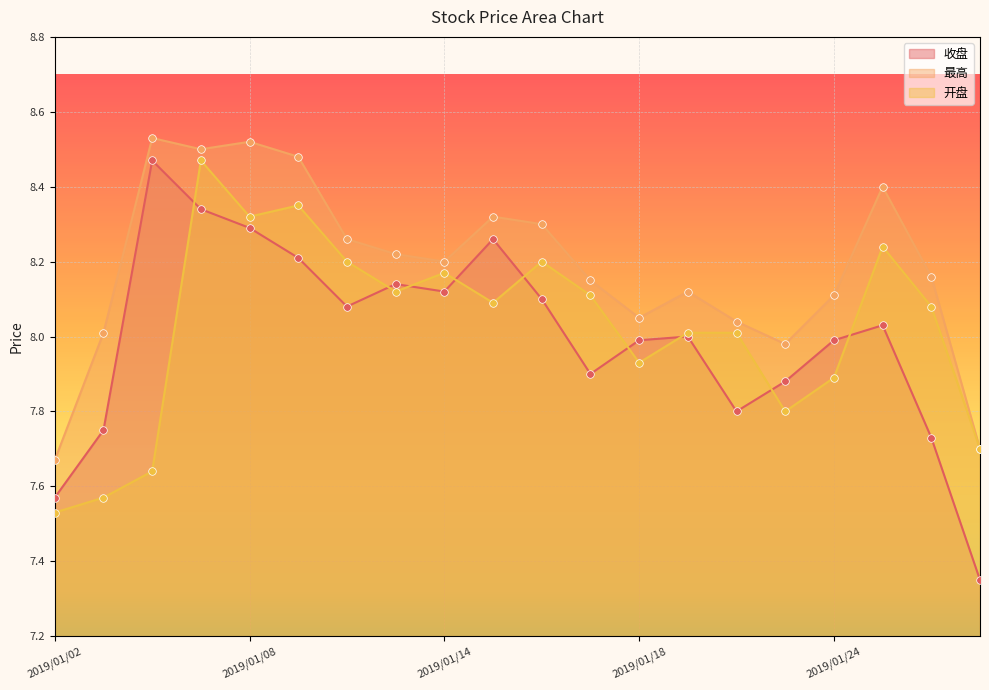

What are all the series names shown in the legend?

收盘, 最高, 开盘